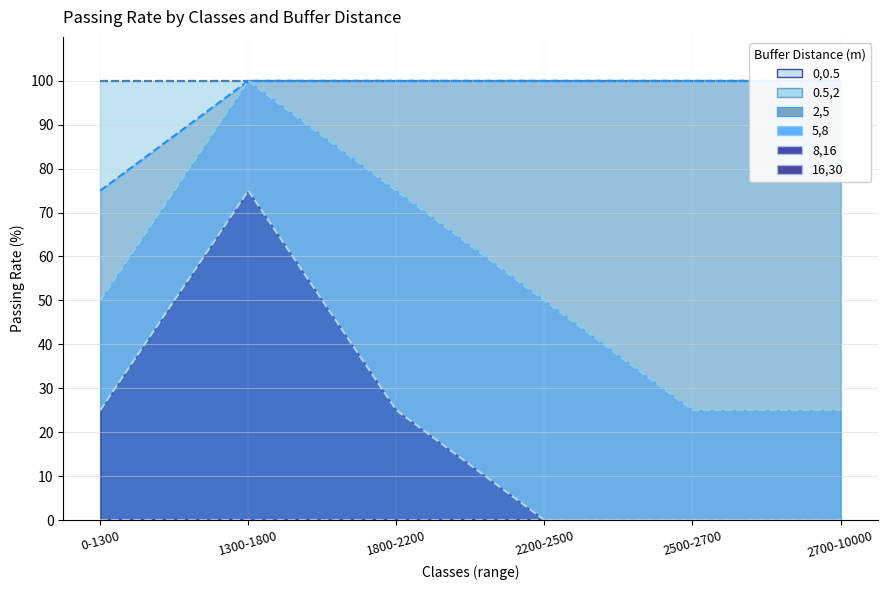

What is the difference between the highest and lowest values at 2700-10000?

100